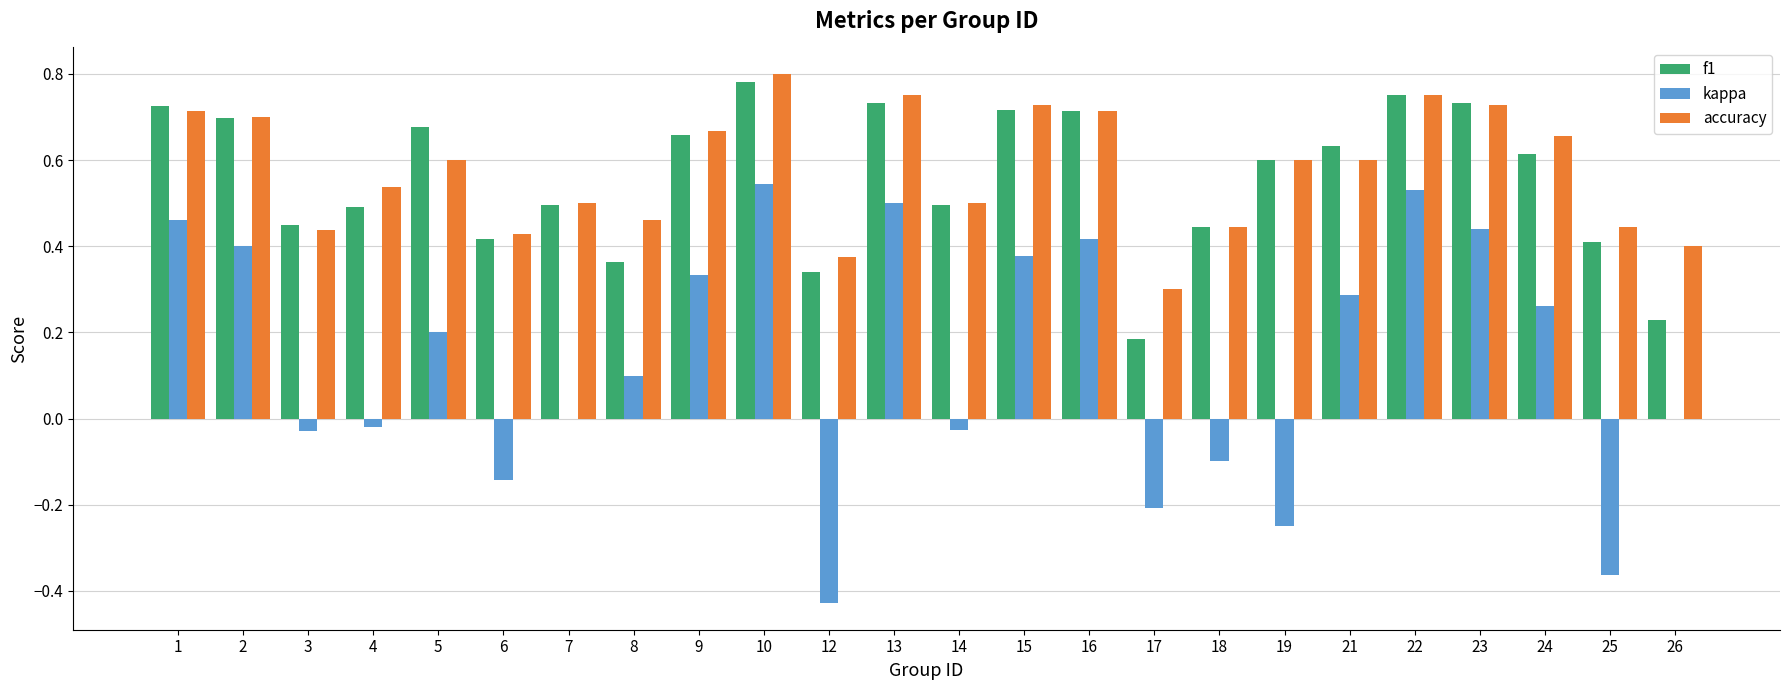

Which series changed the most between 3 and 7?

accuracy